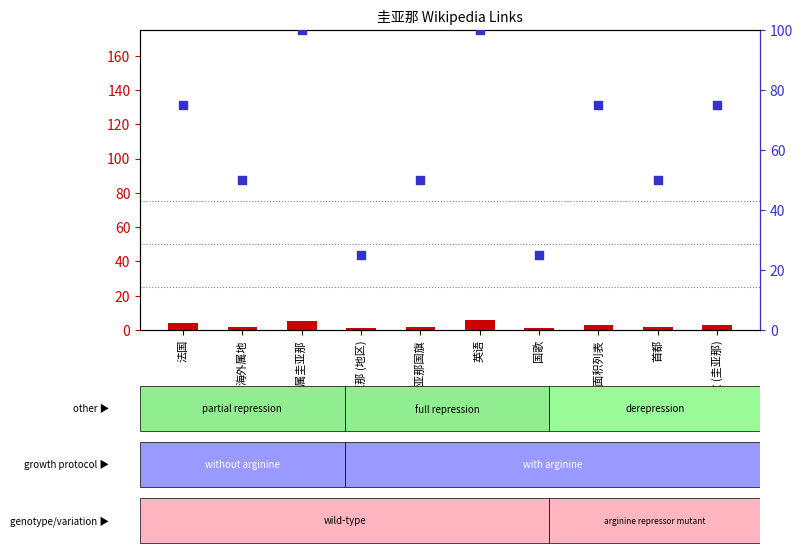

Which series contains the highest Y value?

percentile rank within the sample